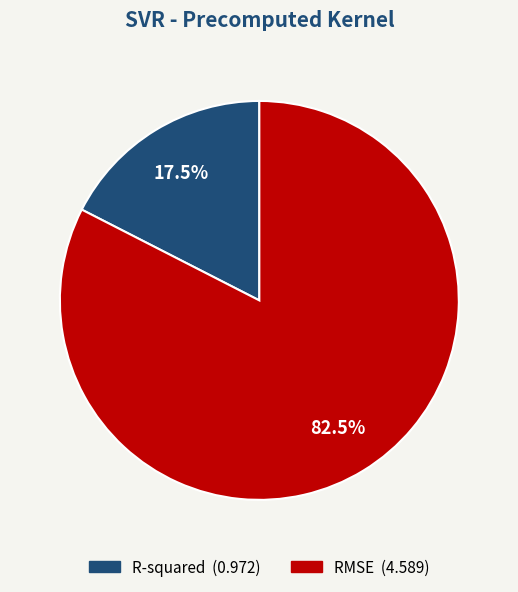

To the nearest percent, what is the average slice percentage?

50%